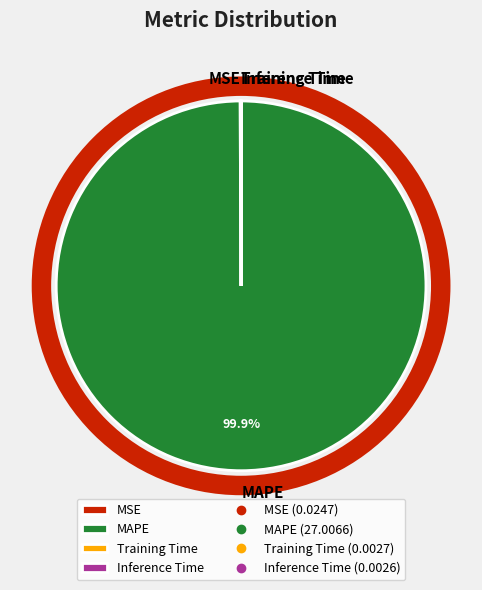

Does MAPE account for over 50% of the chart?

Yes